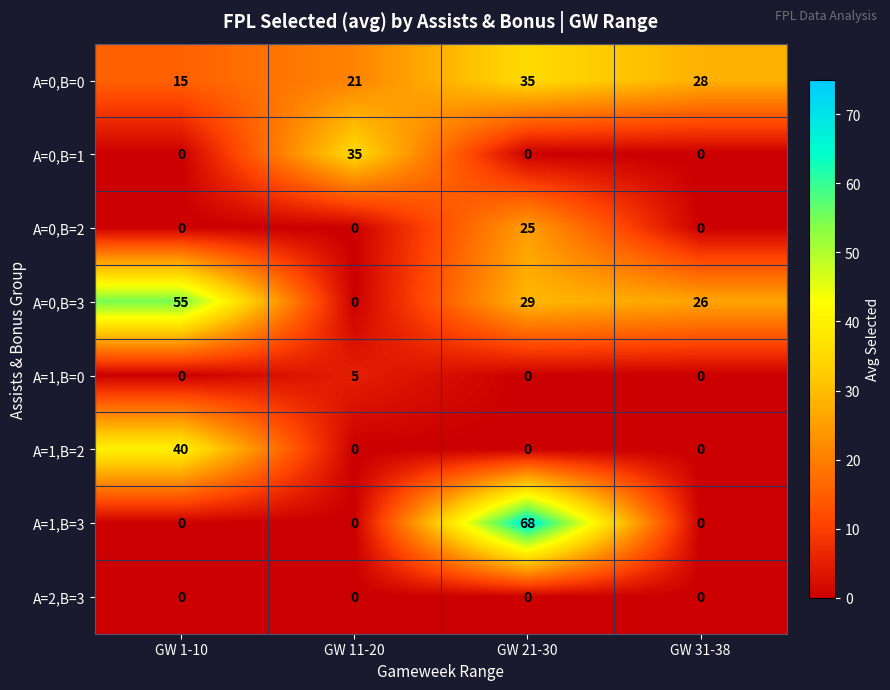

Where is A=0,B=3 nearest to the value 27?

GW 31-38